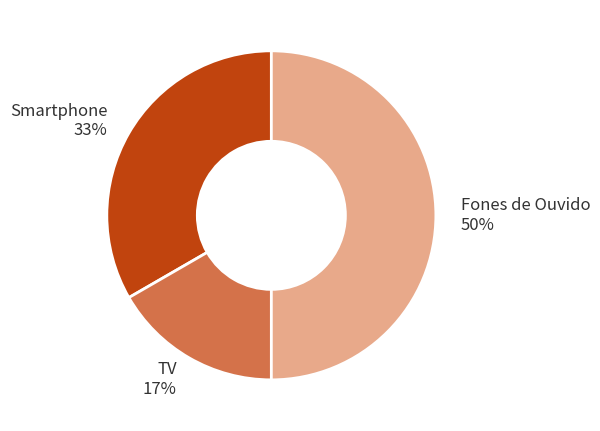

To the nearest percent, what portion does Smartphone represent?

33%